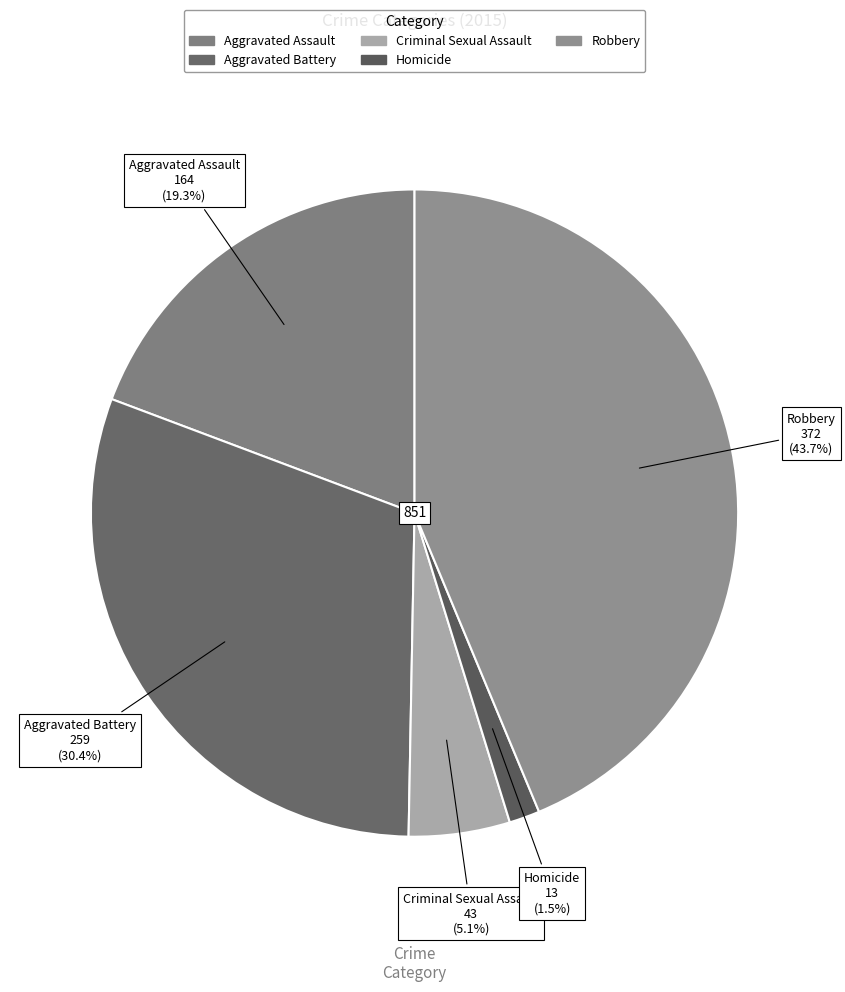

Rank the categories by value from lowest to highest.

Homicide, Criminal Sexual Assault, Aggravated Assault, Aggravated Battery, Robbery